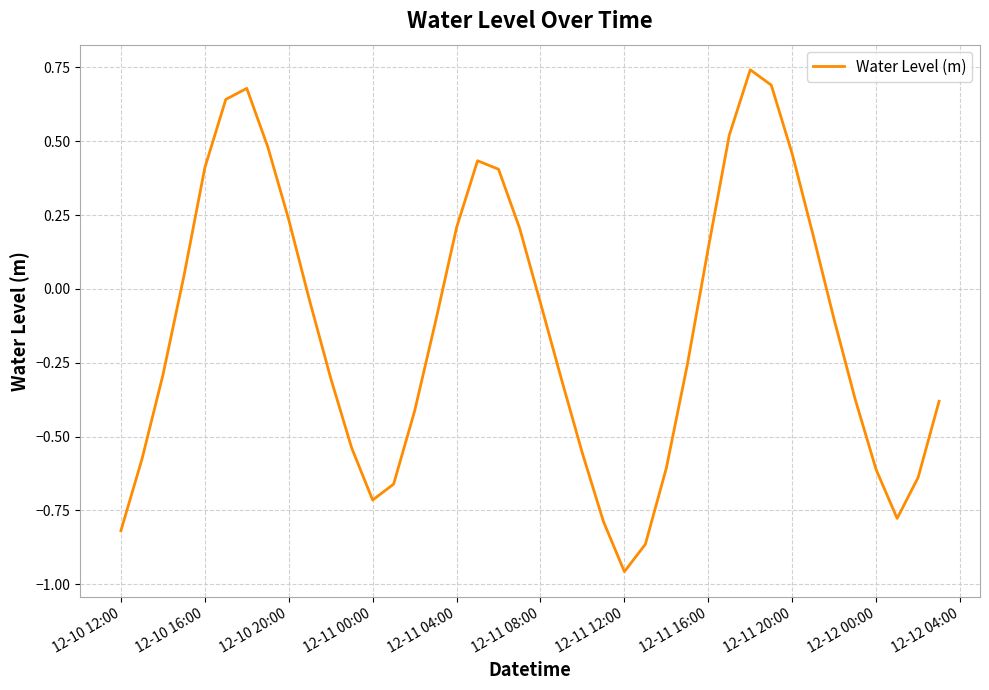

Which category has the lowest value across all series?

12-11 12:00